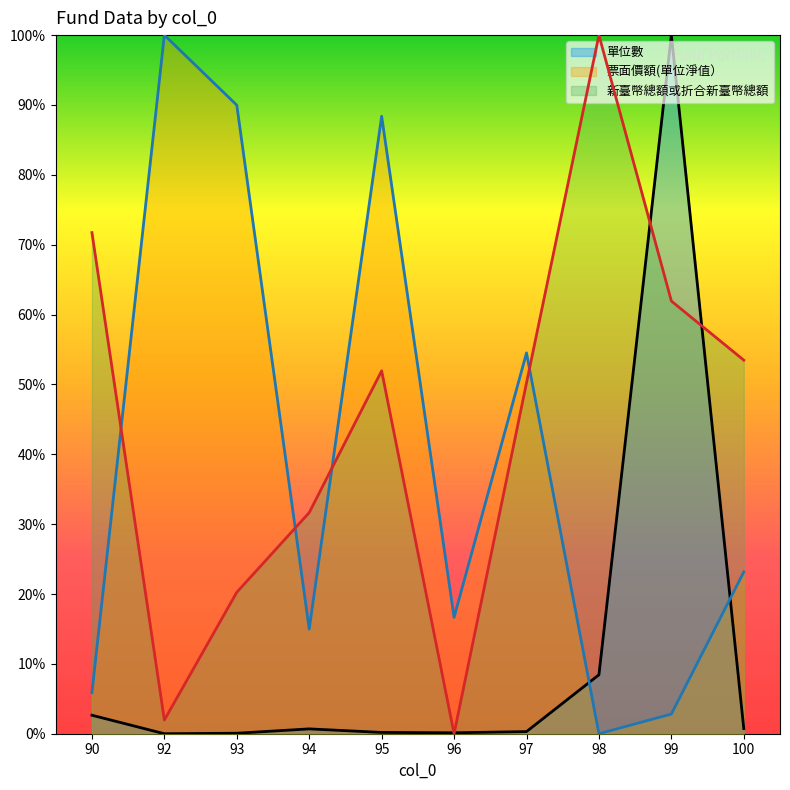

Which series has the largest total across all categories?

新臺幣總額或折合新臺幣總額